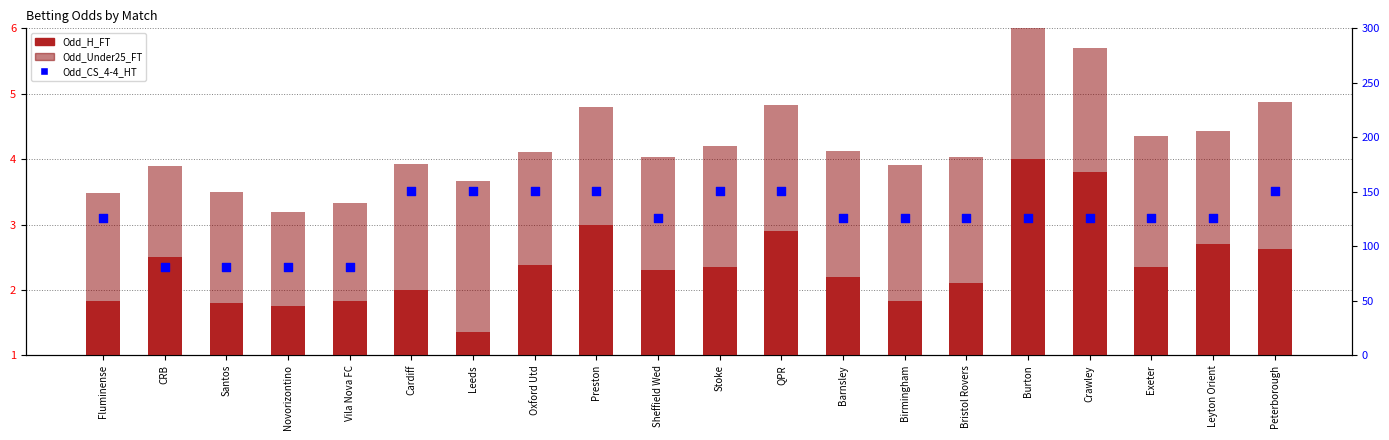

Is the value of Odd_CS_4-4_HT at Sheffield Wed greater than the value of Odd_Under25_FT at Stoke?

Yes